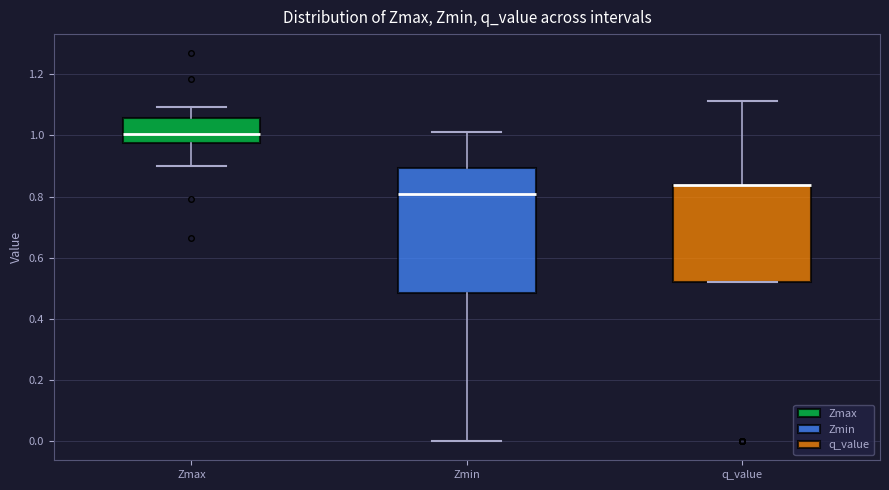

Reading left to right, transcribe this box plot: for each box, give where its median line is, the range the box spans, and where its two whiskers end, as read against the y-axis. The values are not printed on the chart, so give them approximately, as read against the axis.

Zmax: median 1.00, box 0.98 to 1.06, whiskers 0.90 to 1.10
Zmin: median 0.80, box 0.48 to 0.90, whiskers 0.00 to 1.02
q_value: median 0.84 (drawn on the box's upper edge), box 0.52 to 0.84, whiskers 0.52 to 1.12